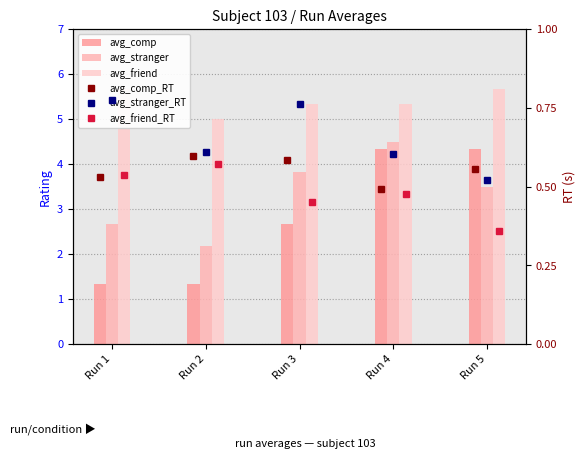

What is the average value of the avg_friend series?

5.4